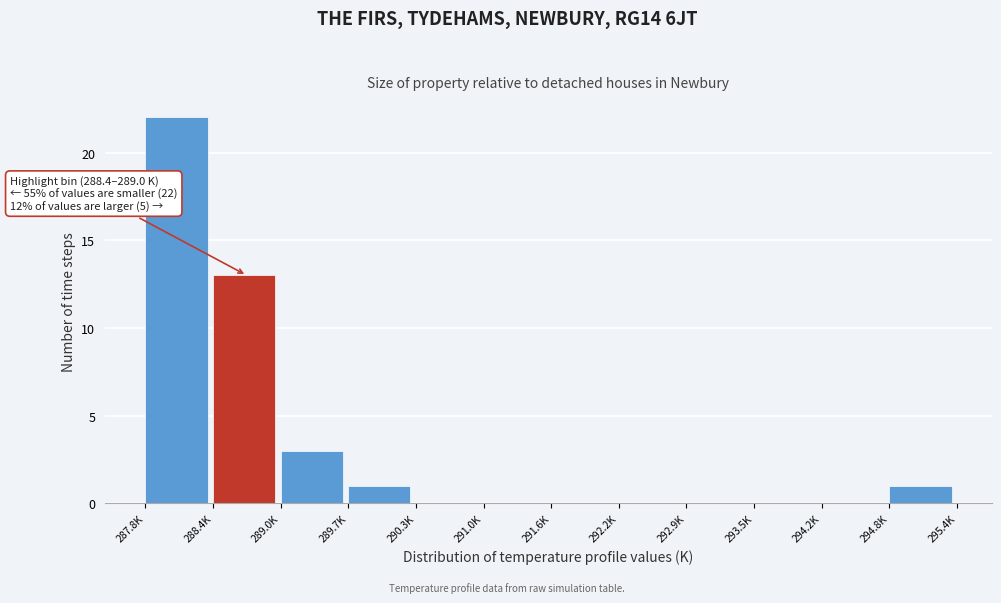

Reading right to left, list all the values displayed in this chart.

294.8K=1	294.2K=0	293.5K=0	292.9K=0	292.2K=0	291.6K=0	291.0K=0	290.3K=0	289.7K=1	289.0K=3	288.4K=13	287.8K=22